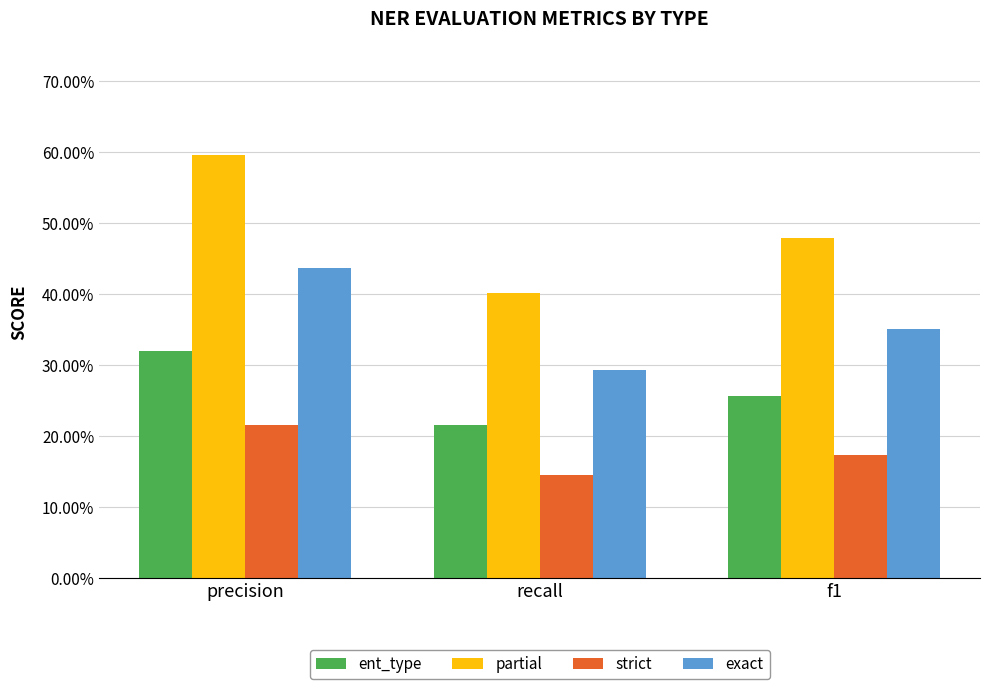

What is the label of the 1st bar from the left?

precision